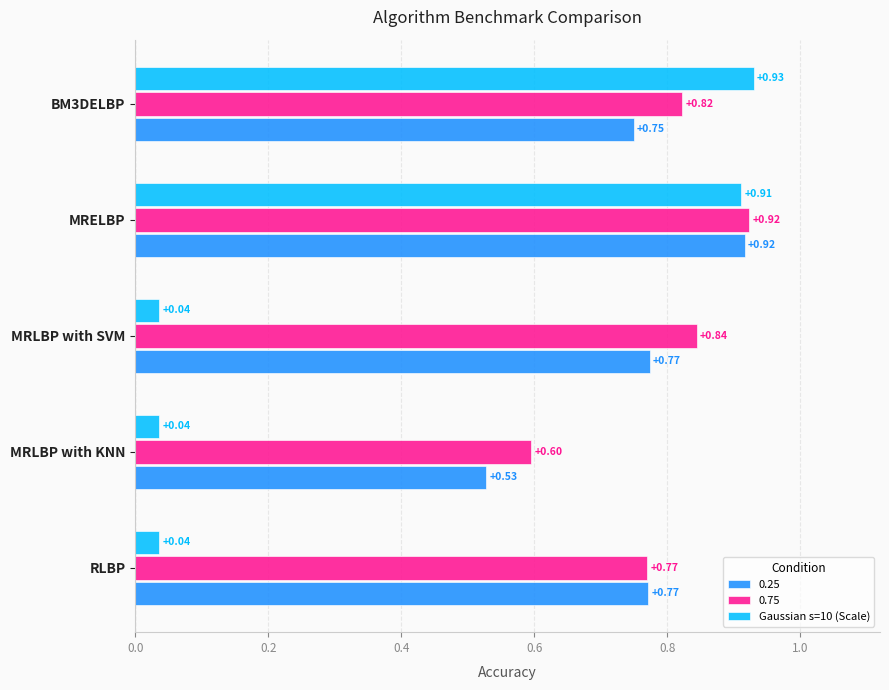

At which label does 0.25 reach its minimum?

MRLBP with KNN